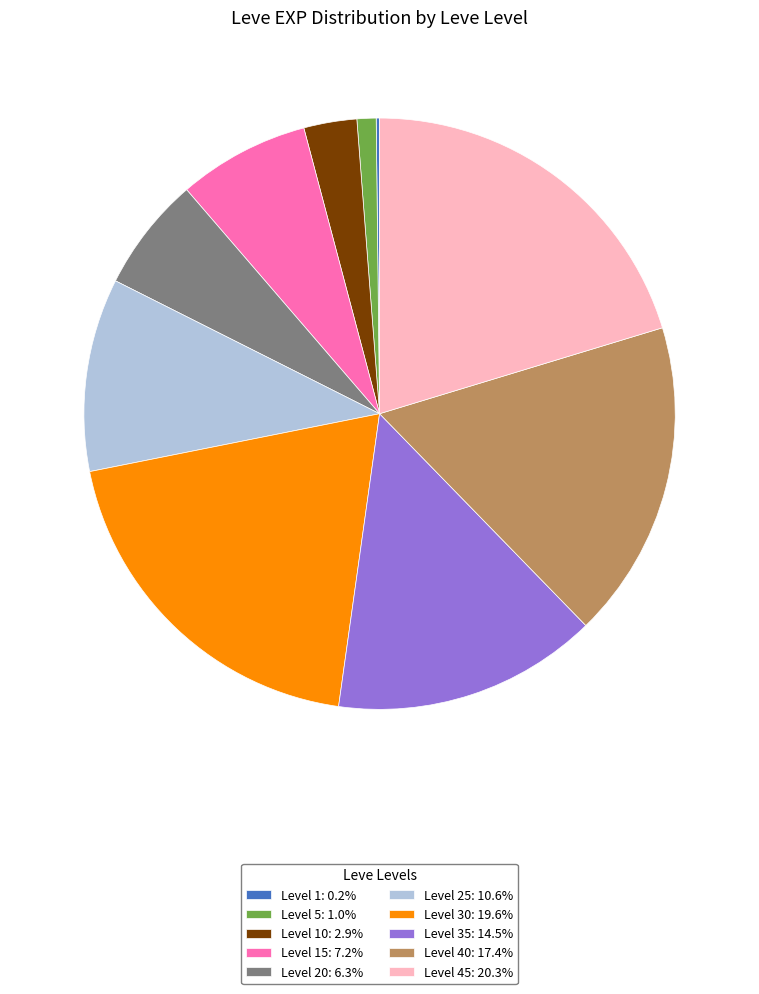

Is there any slice that represents more than half of the pie?

No